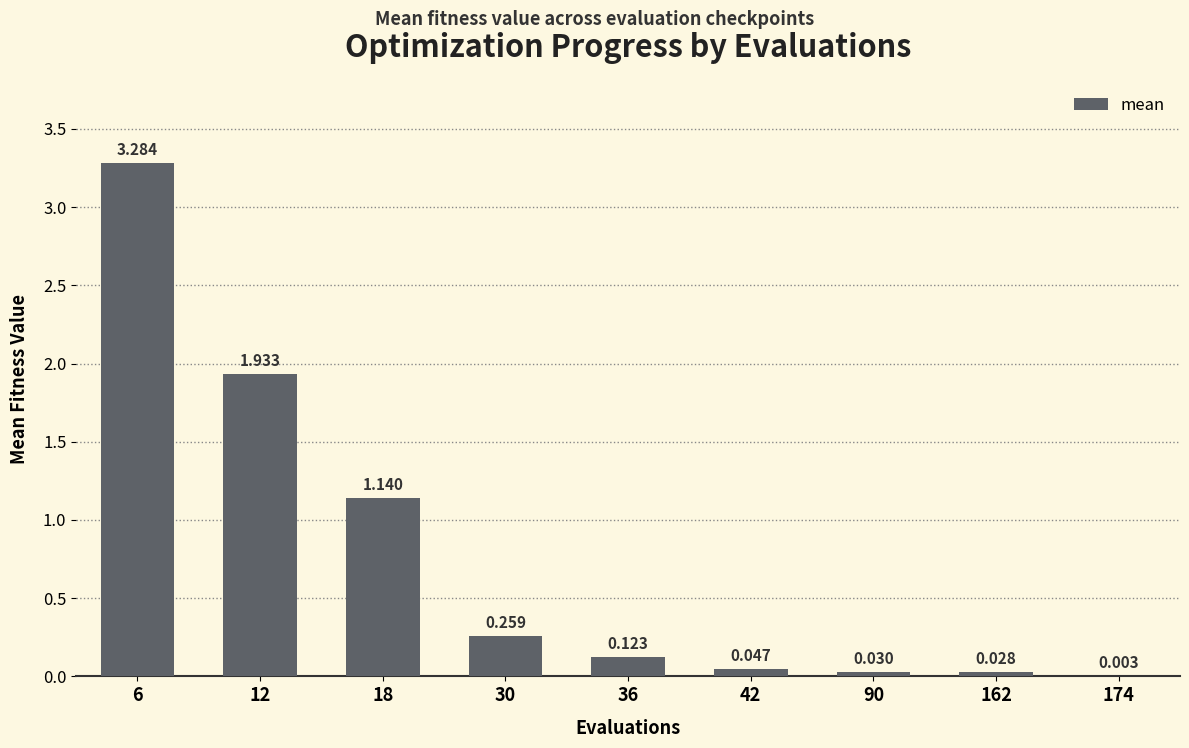

List the labels in order of value, largest first.

6, 12, 18, 30, 36, 42, 90, 162, 174